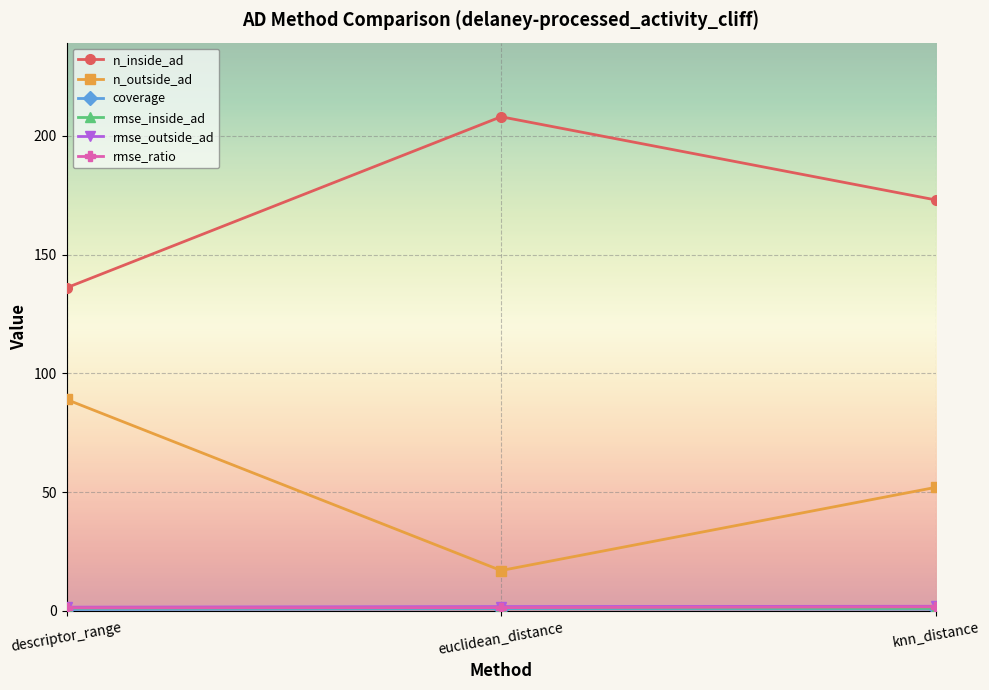

What is the spread (max minus min) of values at descriptor_range?

135.4